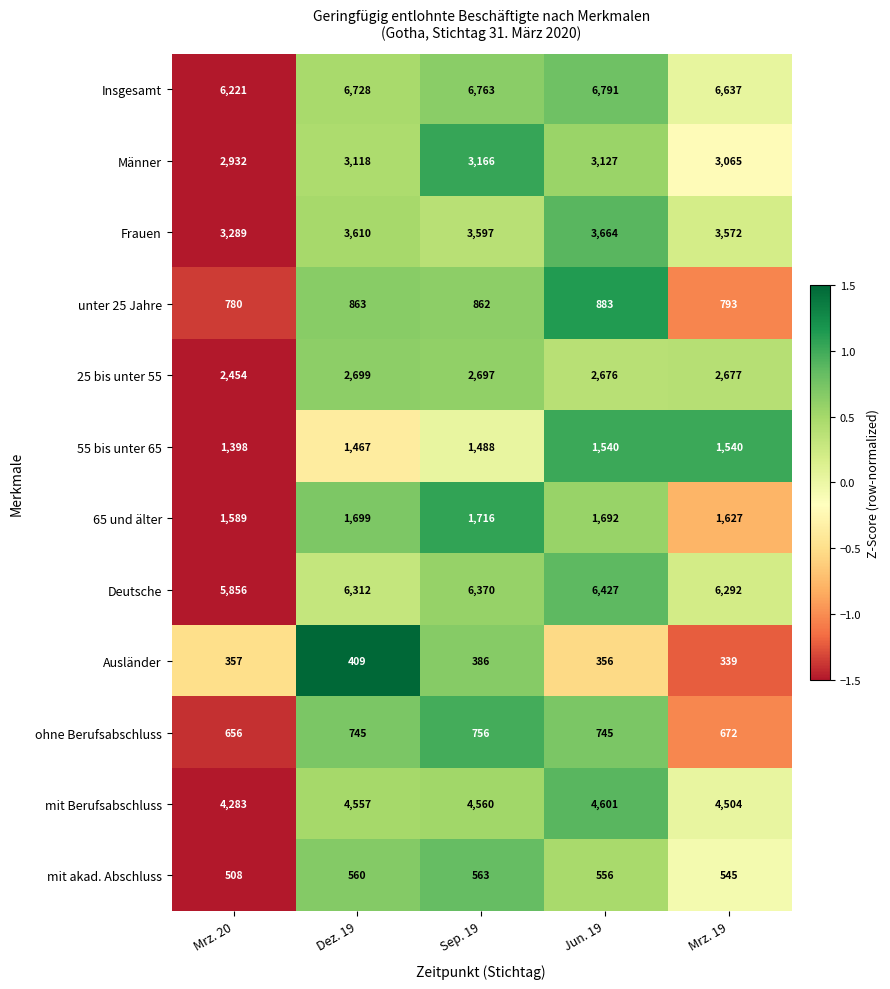

Count the number of categories in the chart.

5